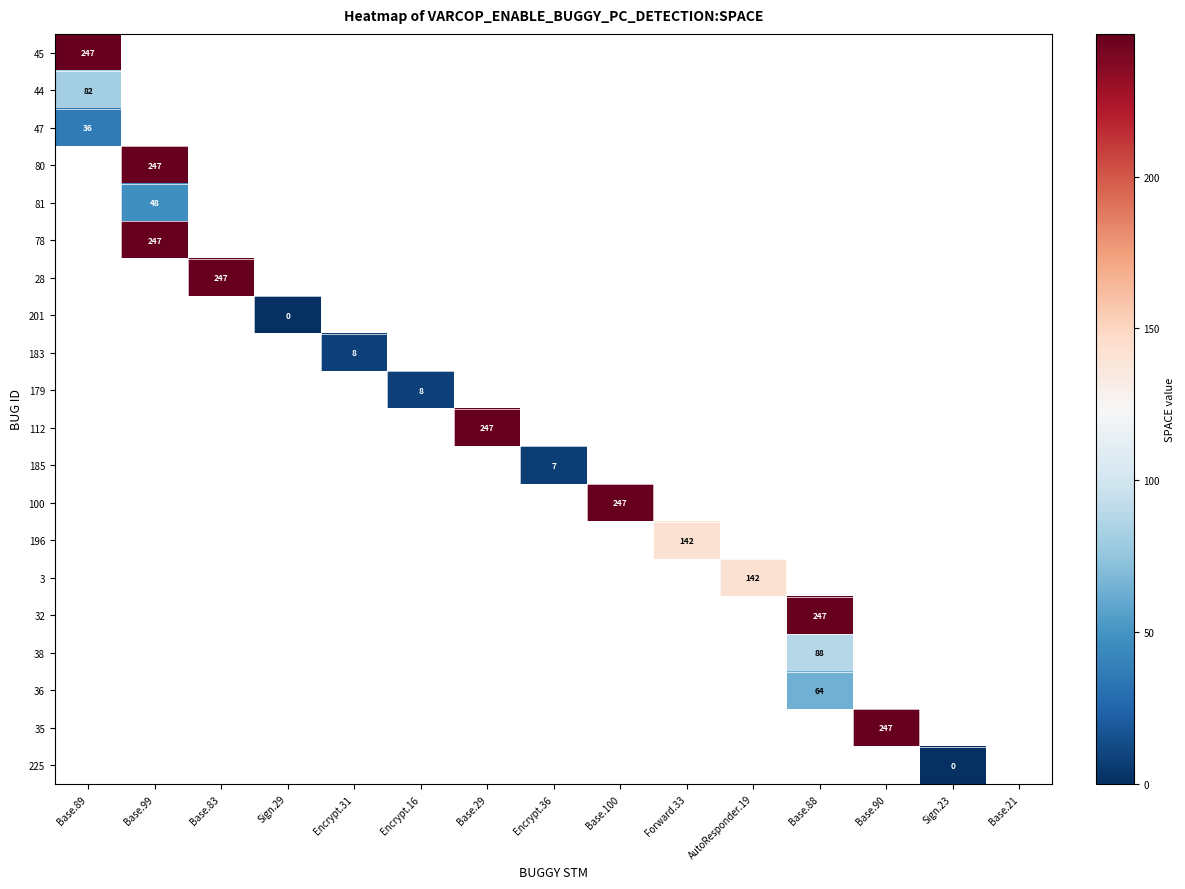

The value of 183 at Encrypt.31 is 8. True or false?

True